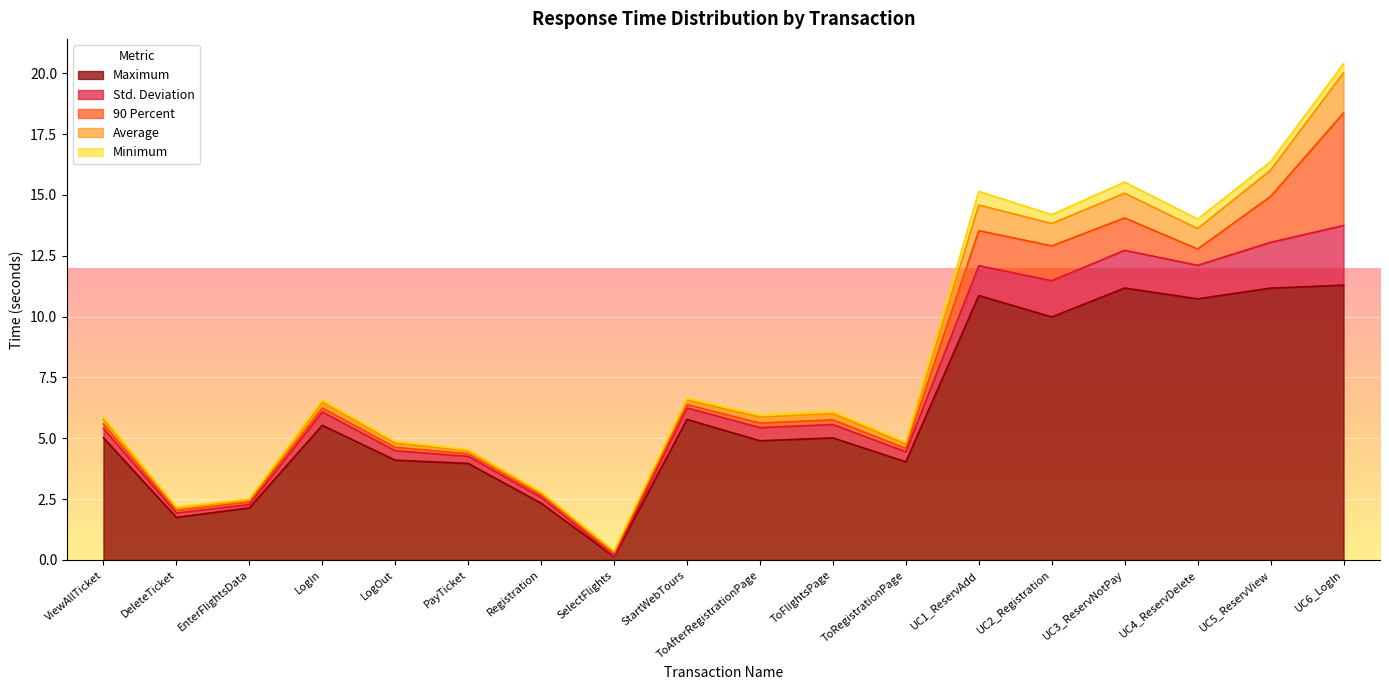

At which category is the sum across all series the highest?

UC6_LogIn